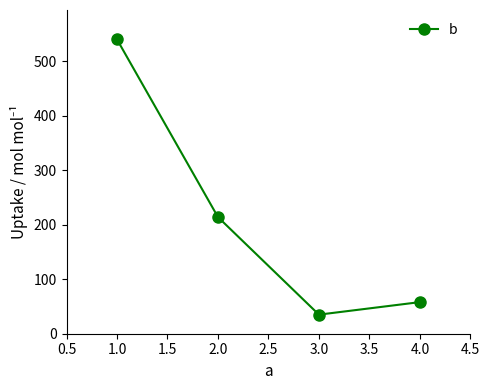

Where does the data first go above 214?

1.0